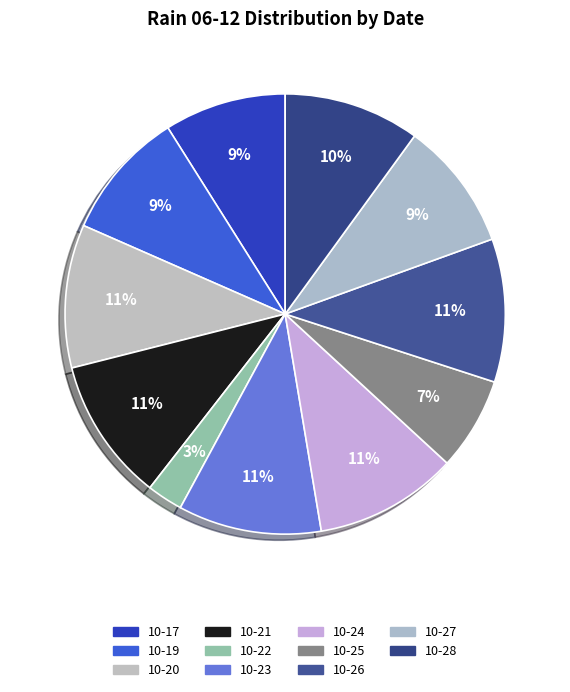

How many slices are in this pie chart?

11